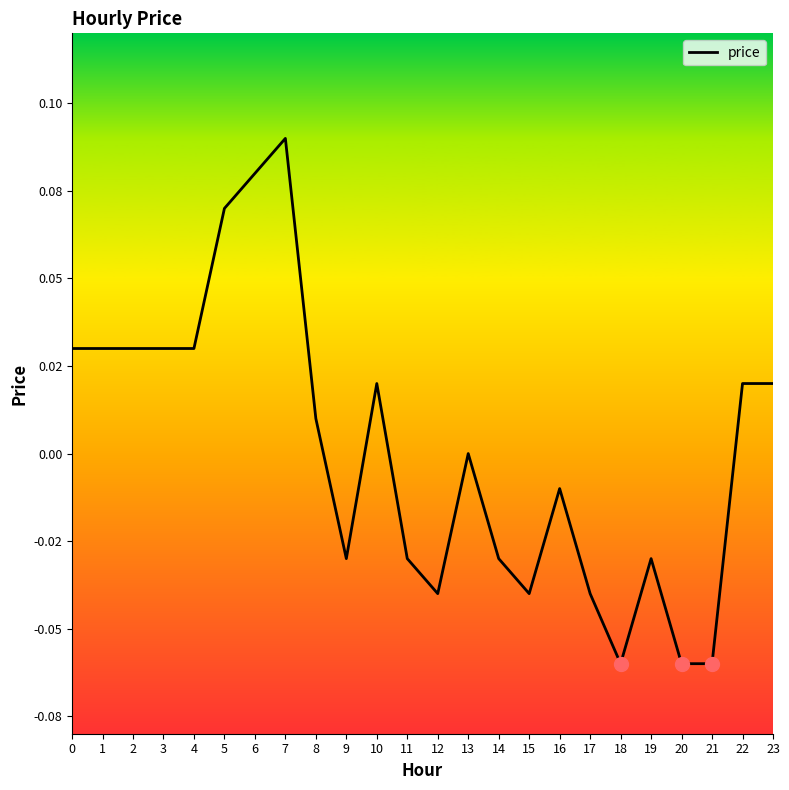

Reading left to right, list all the values displayed in this chart.

0.0	0.0	0.0	0.0	0.0	0.1	0.1	0.1	0.0	-0.0	0.0	-0.0	-0.0	0.0	-0.0	-0.0	-0.0	-0.0	-0.1	-0.0	-0.1	-0.1	0.0	0.0